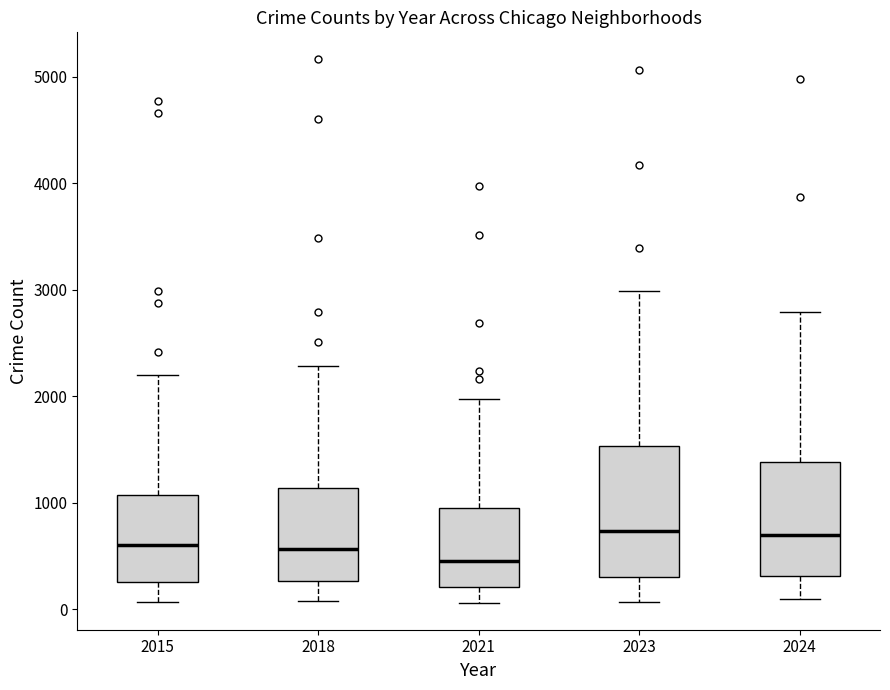

Which box has the lowest median line?

2021